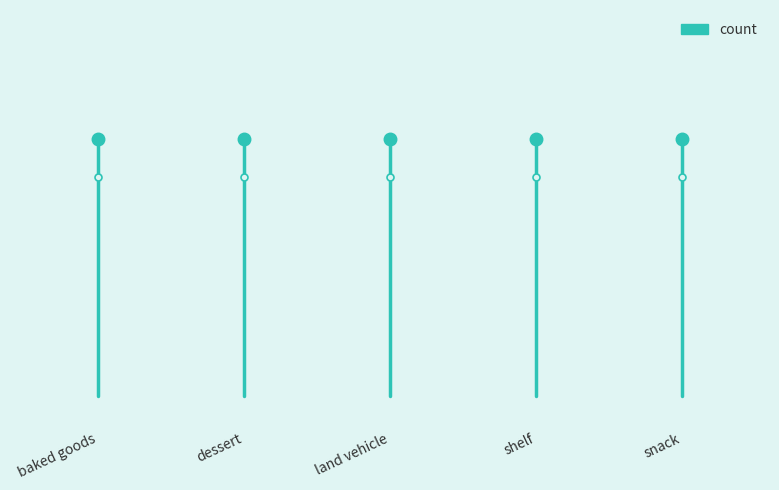

What is the label of the 2nd point from the left?

dessert